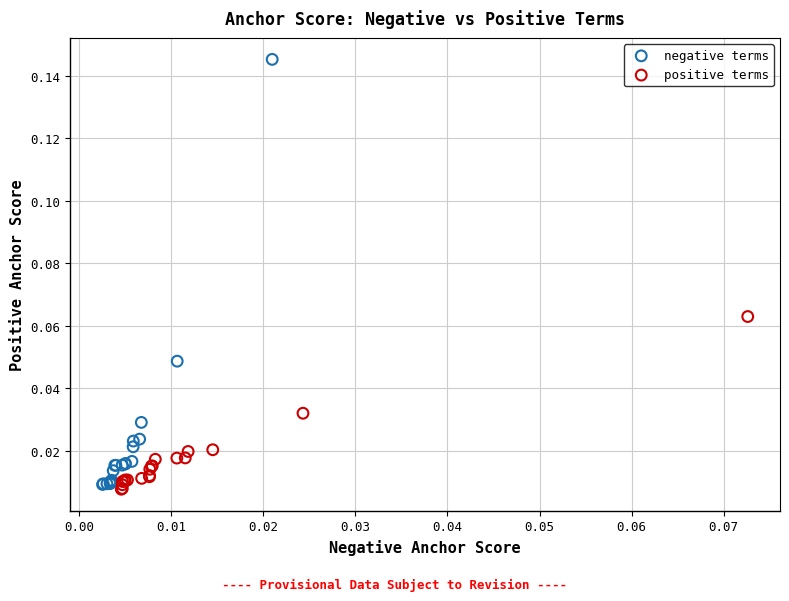

Which series has the widest spread of Y values?

negative terms